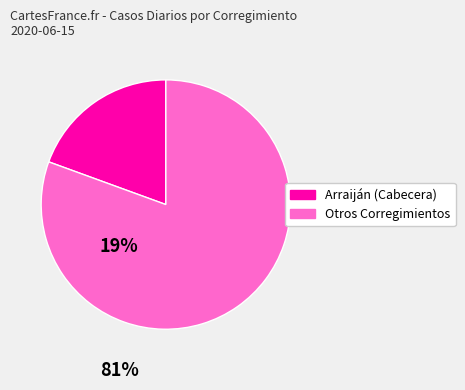

Is there a majority slice in this chart?

Yes